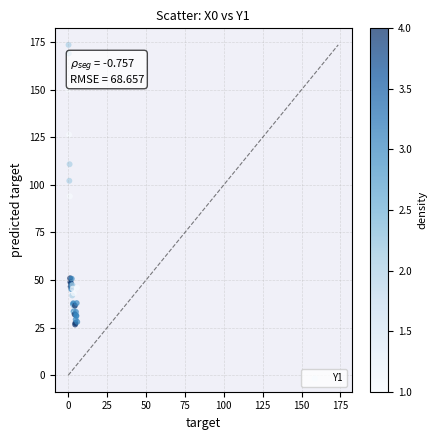

What Y value in the scatter plot is closest to 100?

102.2